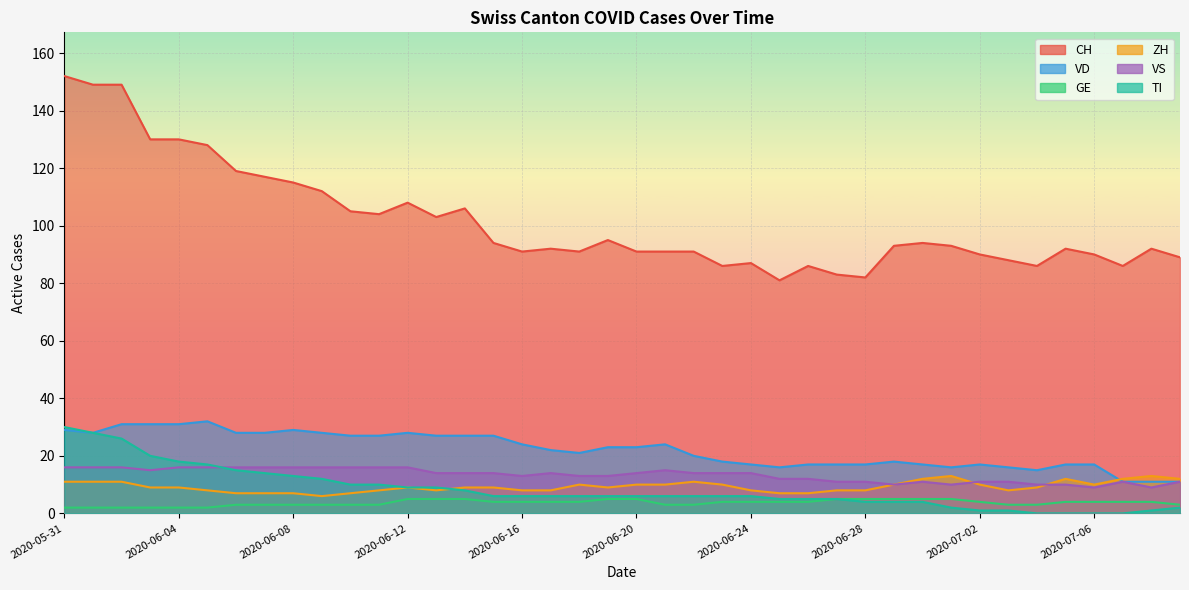

At which category is the sum across all series the highest?

2020-05-31